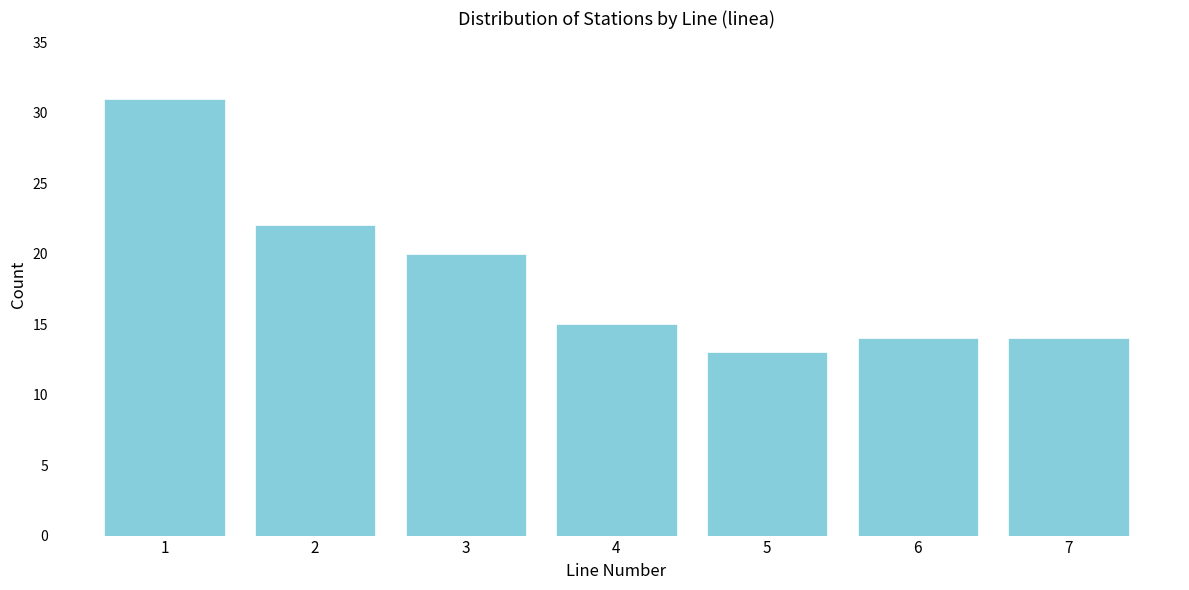

Reading left to right, extract all data points from this chart.

1=31	2=22	3=20	4=15	5=13	6=14	7=14